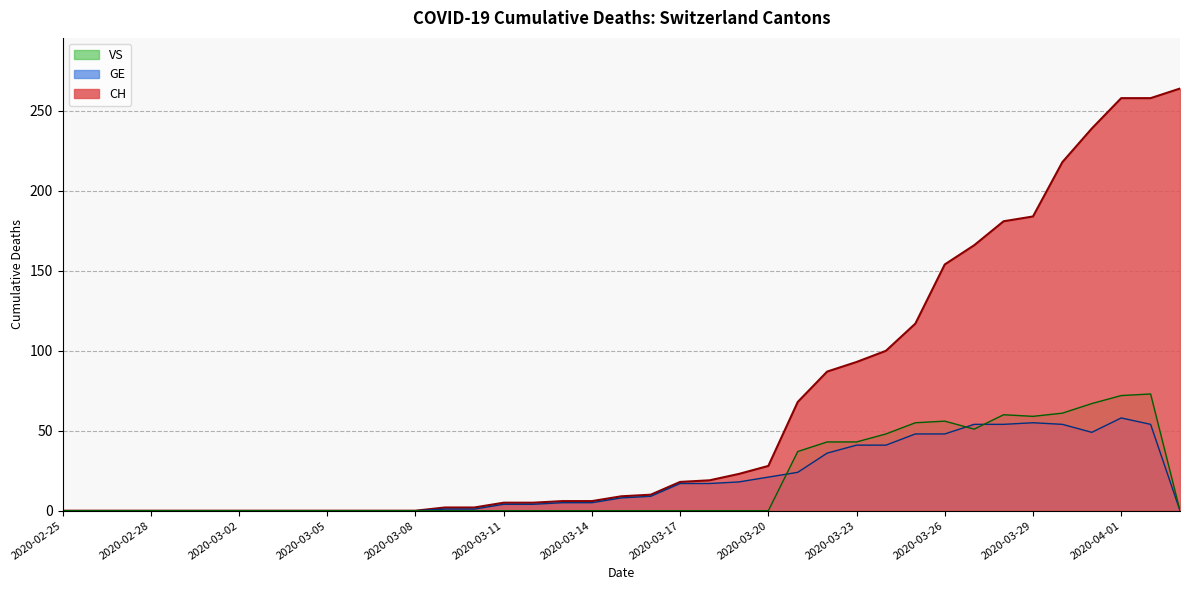

Which label corresponds to the largest value in the chart?

2020-04-03